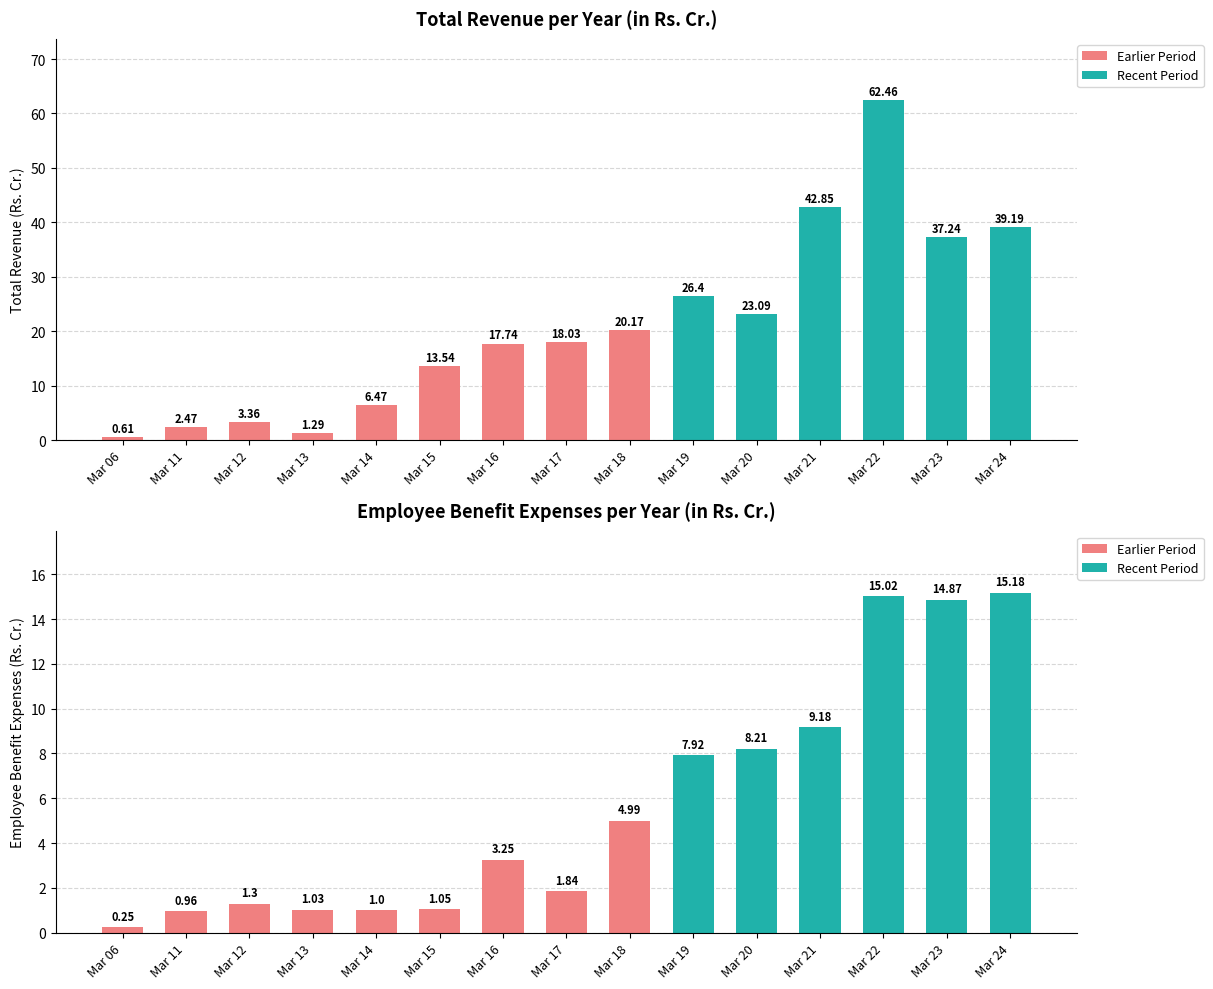

Which has a higher value, Mar 06 or Mar 13?

Mar 13